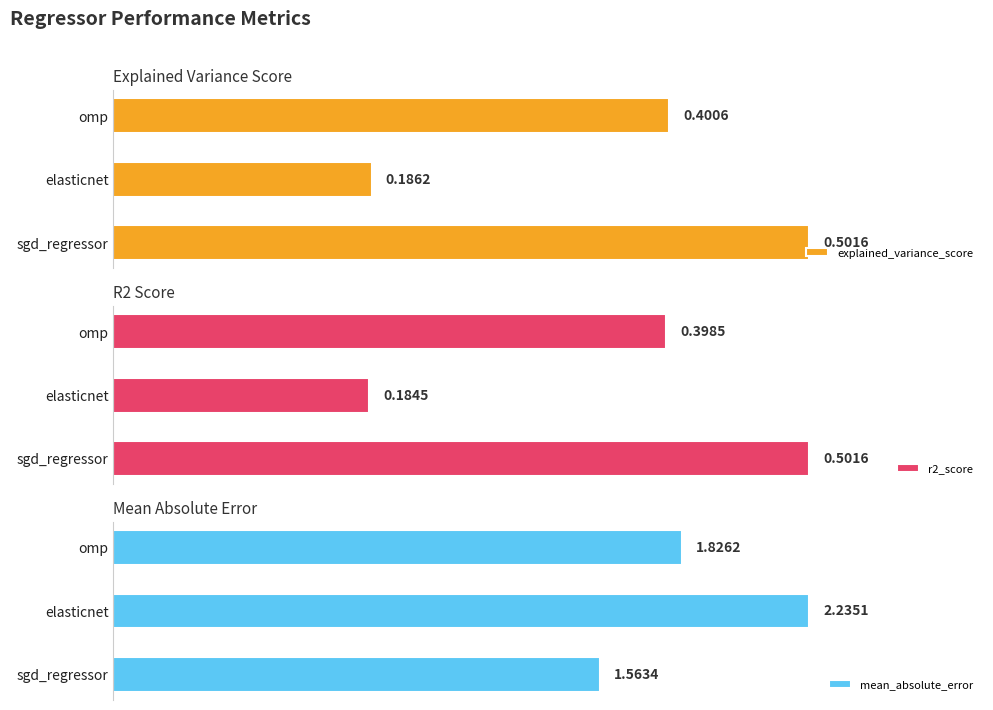

At which label does explained_variance_score reach its minimum?

elasticnet